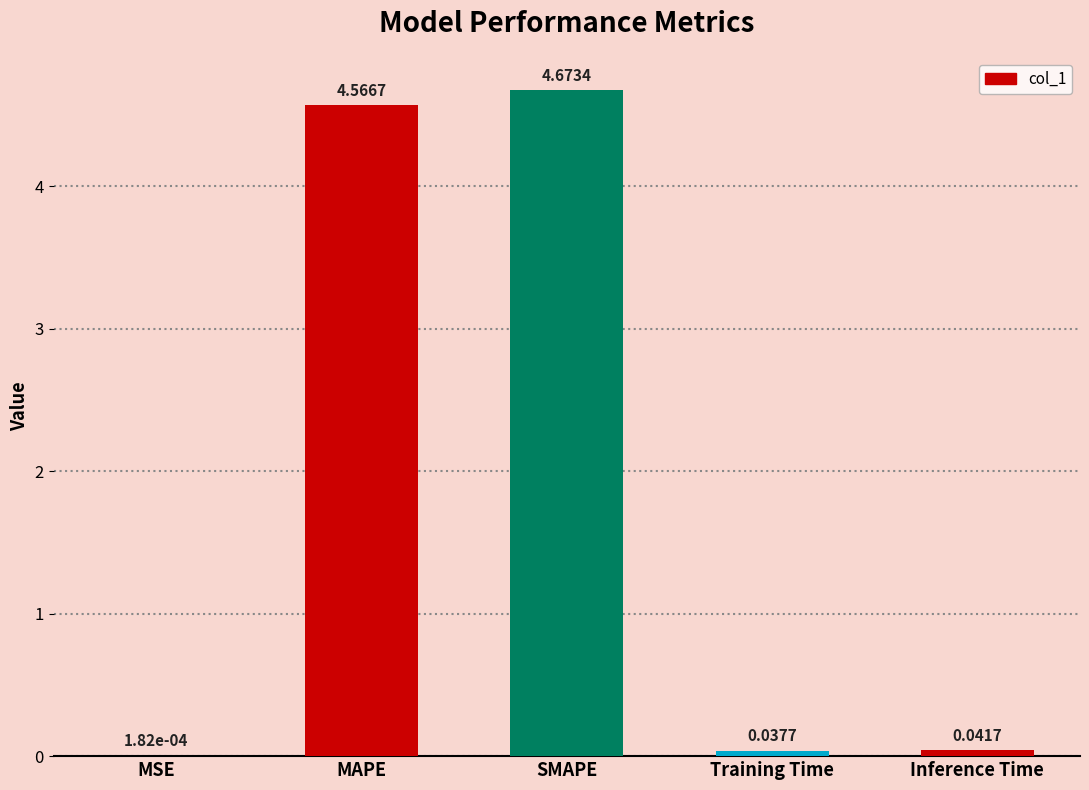

What is the change in value from MSE to SMAPE?

+4.7